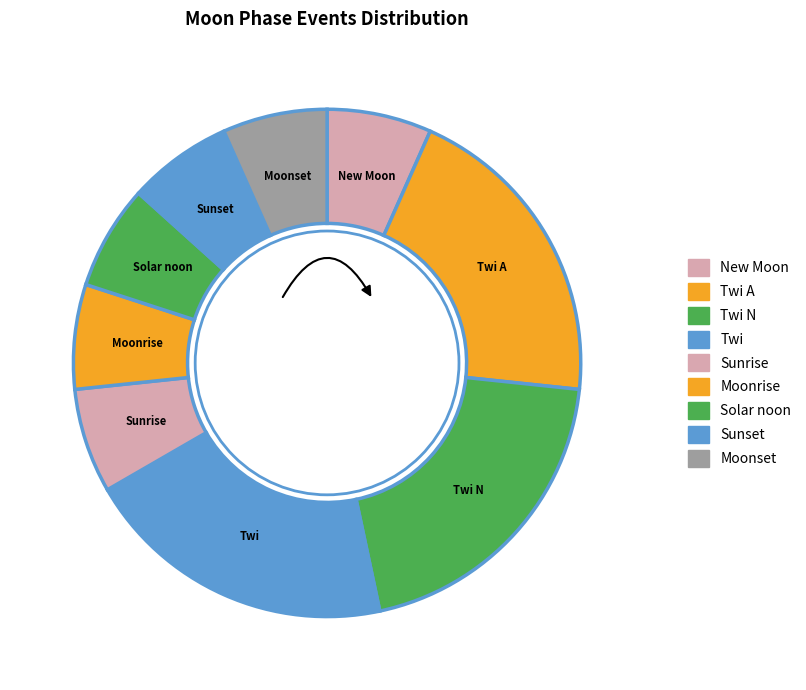

Do Solar noon and Sunset together represent more than half of the pie?

No